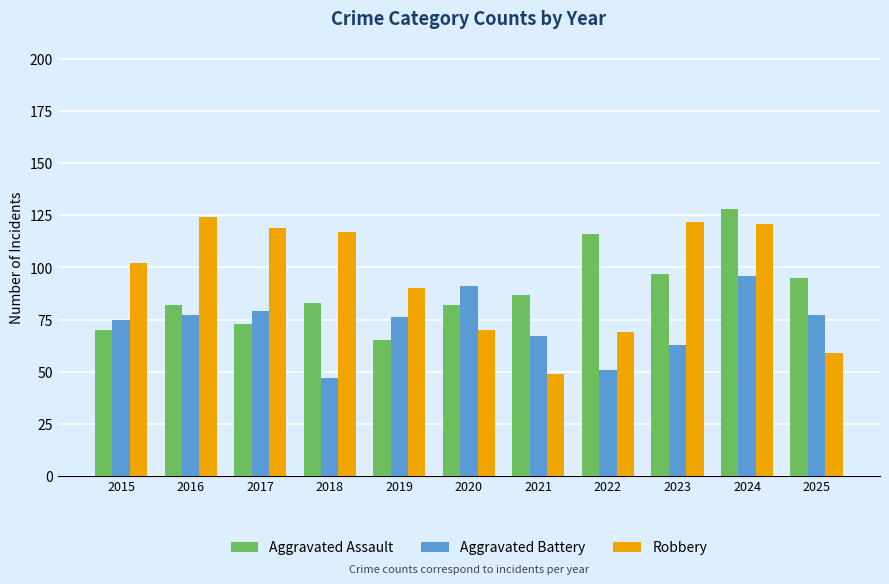

At how many categories does at least one series exceed 79?

11